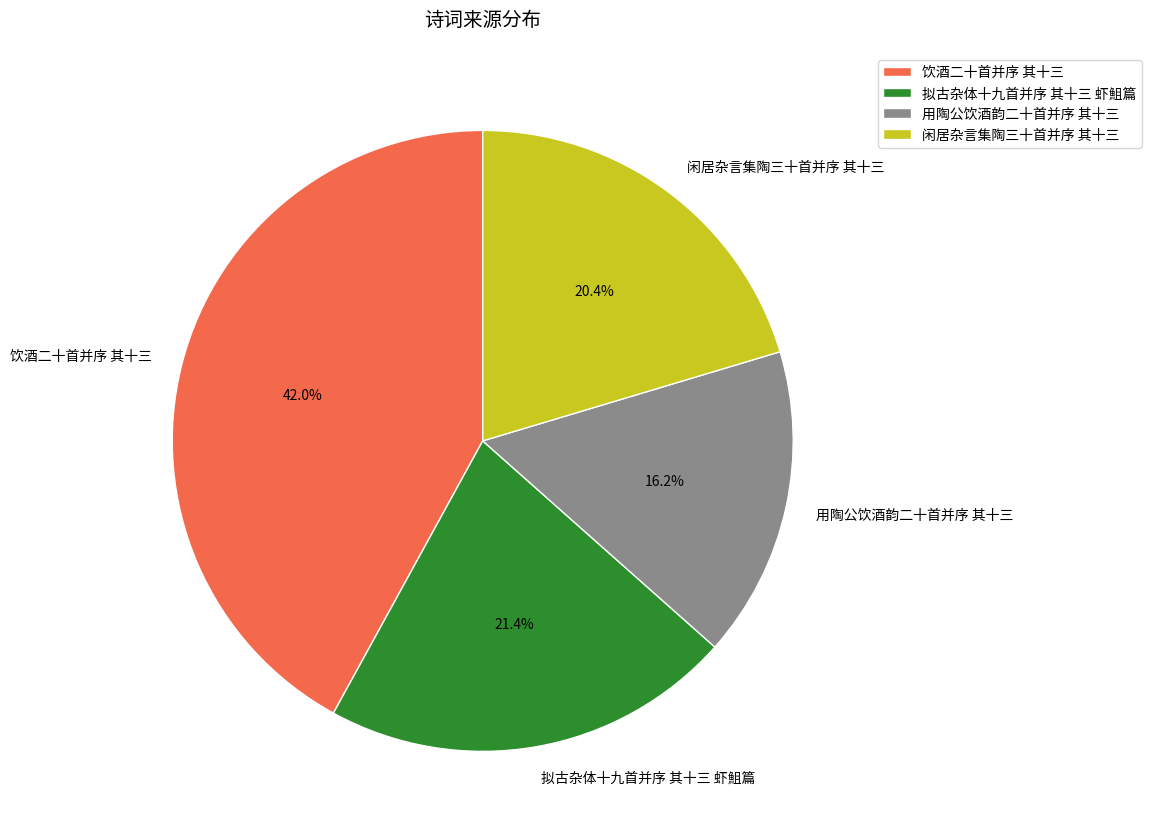

What percentage is NOT represented by 饮酒二十首并序 其十三?

58.0%